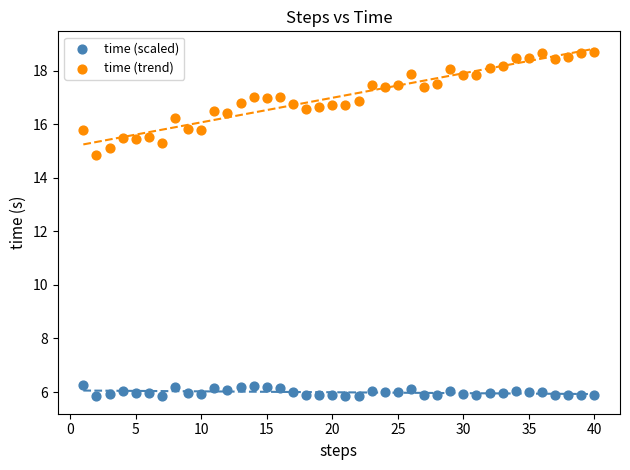

Across all data points, what is the range of X values (max minus min)?

39.0